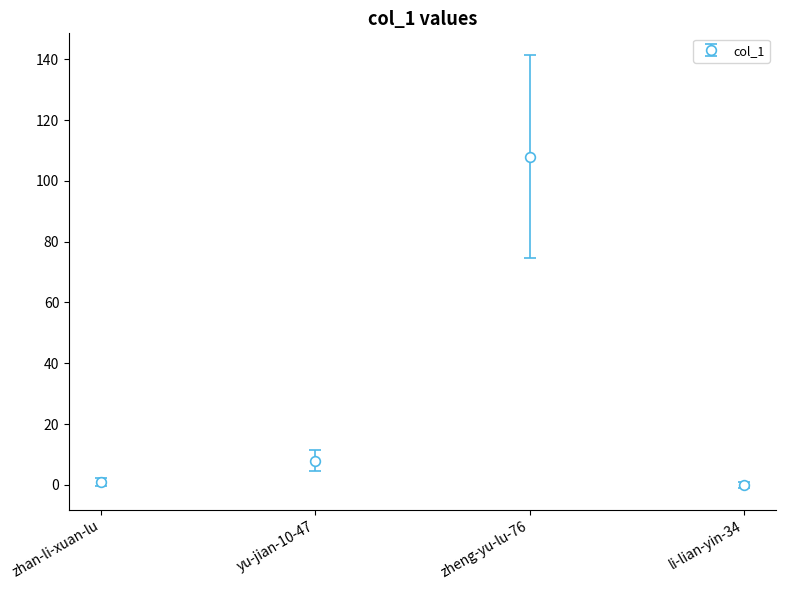

The value at zheng-yu-lu-76 is 142. True or false?

False